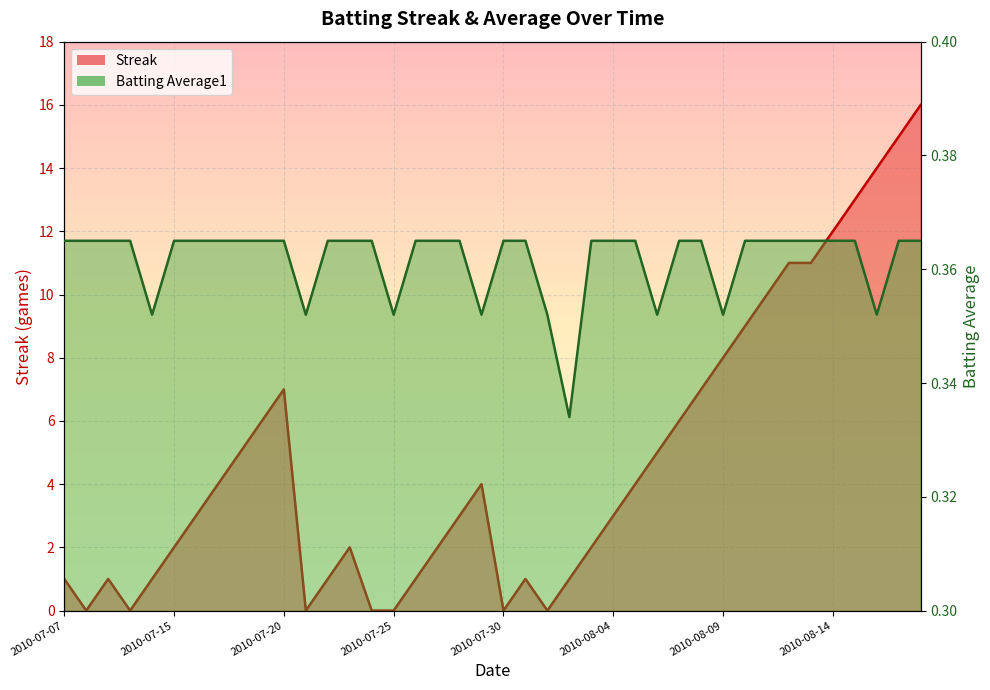

Which series has the widest spread of values?

Streak